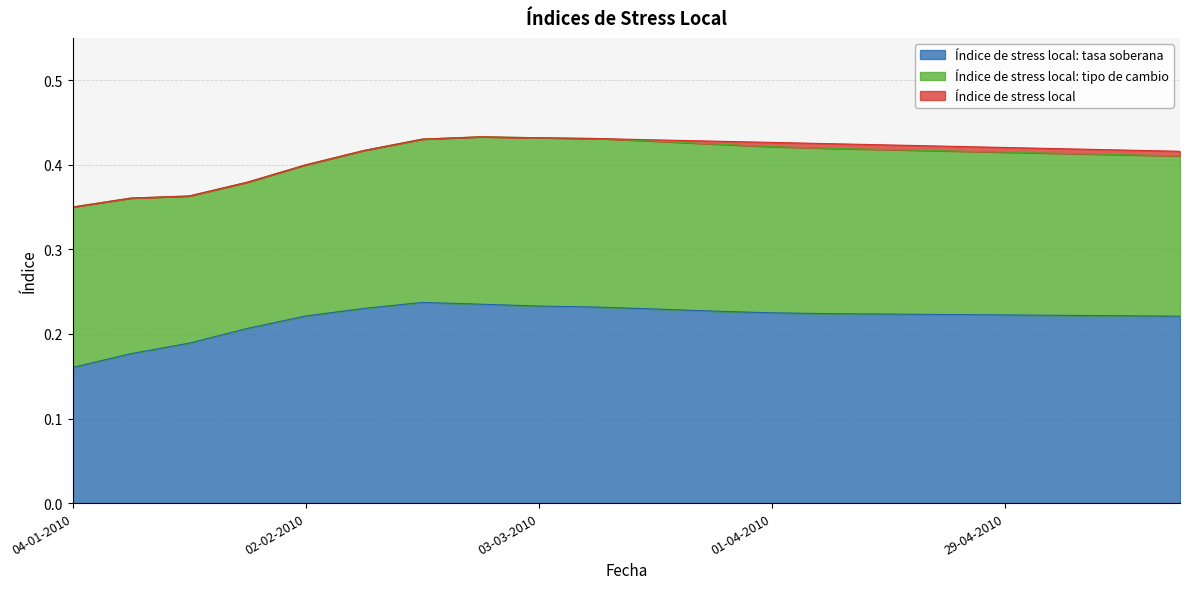

Where is Índice de stress local: tasa soberana nearest to the value 0?

04-01-2010